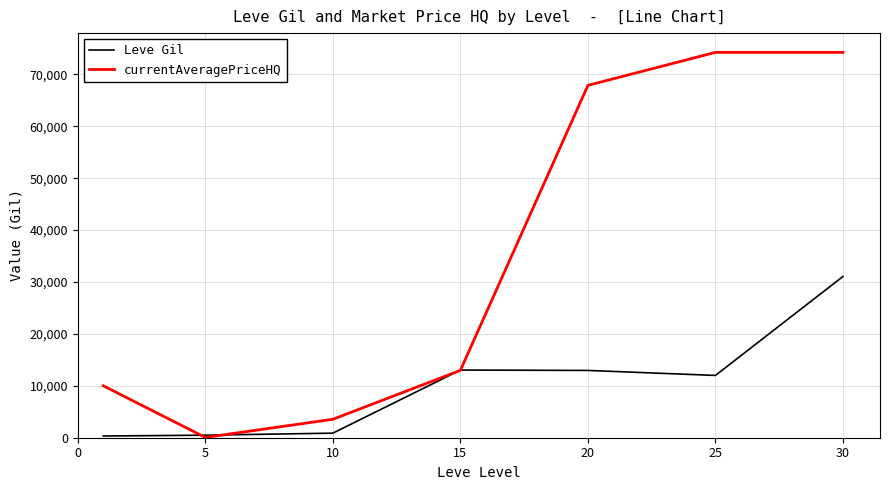

List the series in order of their overall mean, highest first.

currentAveragePriceHQ, Leve Gil